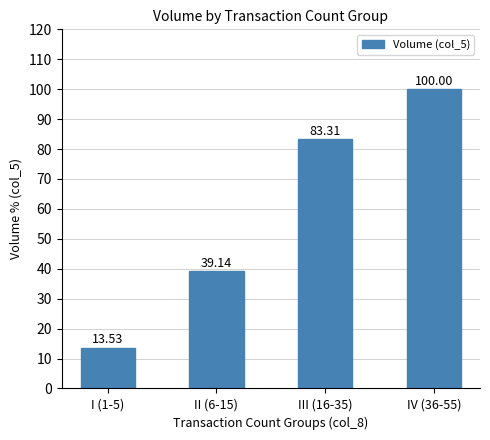

Reading left to right, transcribe all the data shown in this chart.

I (1-5)=13.5	II (6-15)=39.1	III (16-35)=83.3	IV (36-55)=100.0